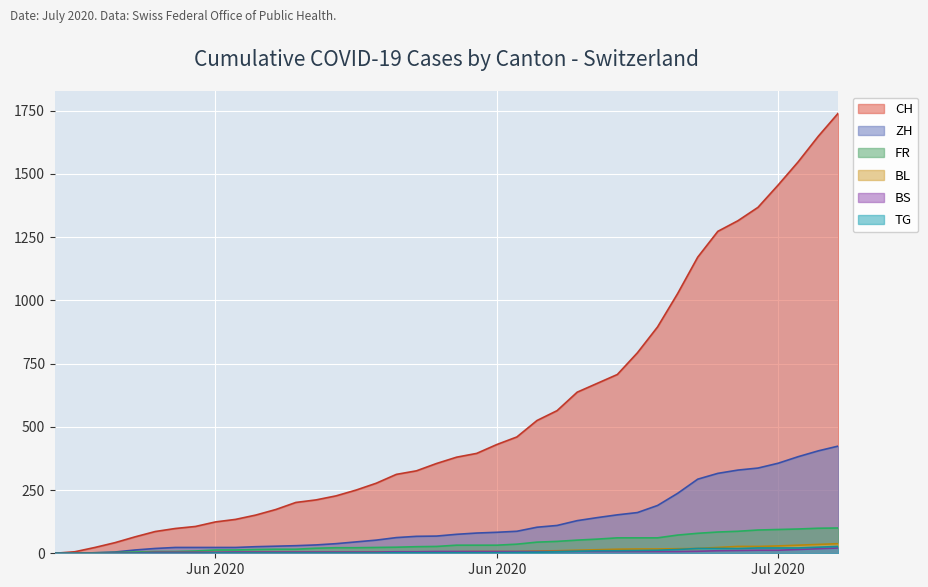

What is the label of the 21st point from the left?

2020-06-20